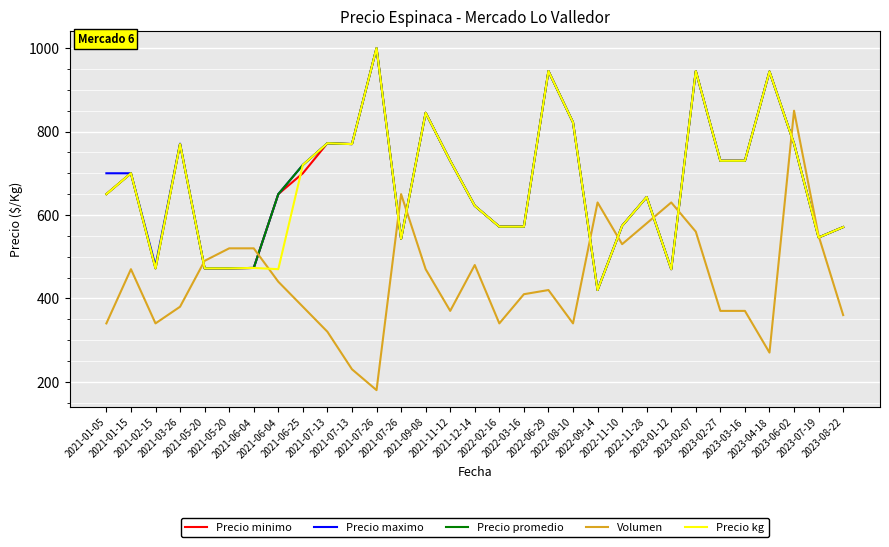

Which category has the lowest value across all series?

2021-07-26